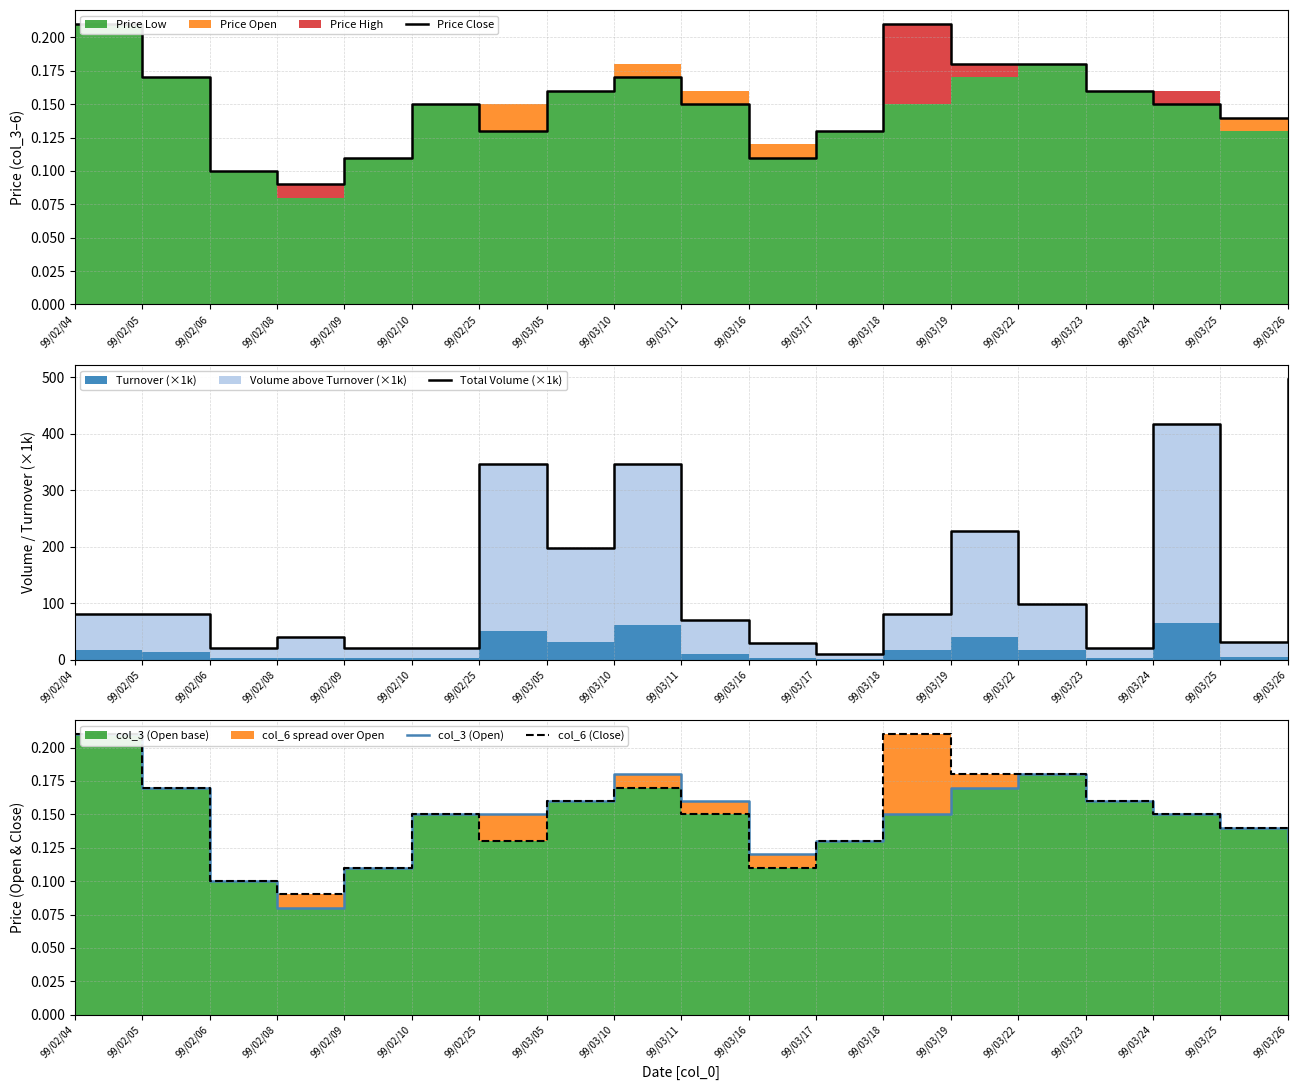

In Price Close, how many points are higher than both neighbors (excluding endpoints)?

3